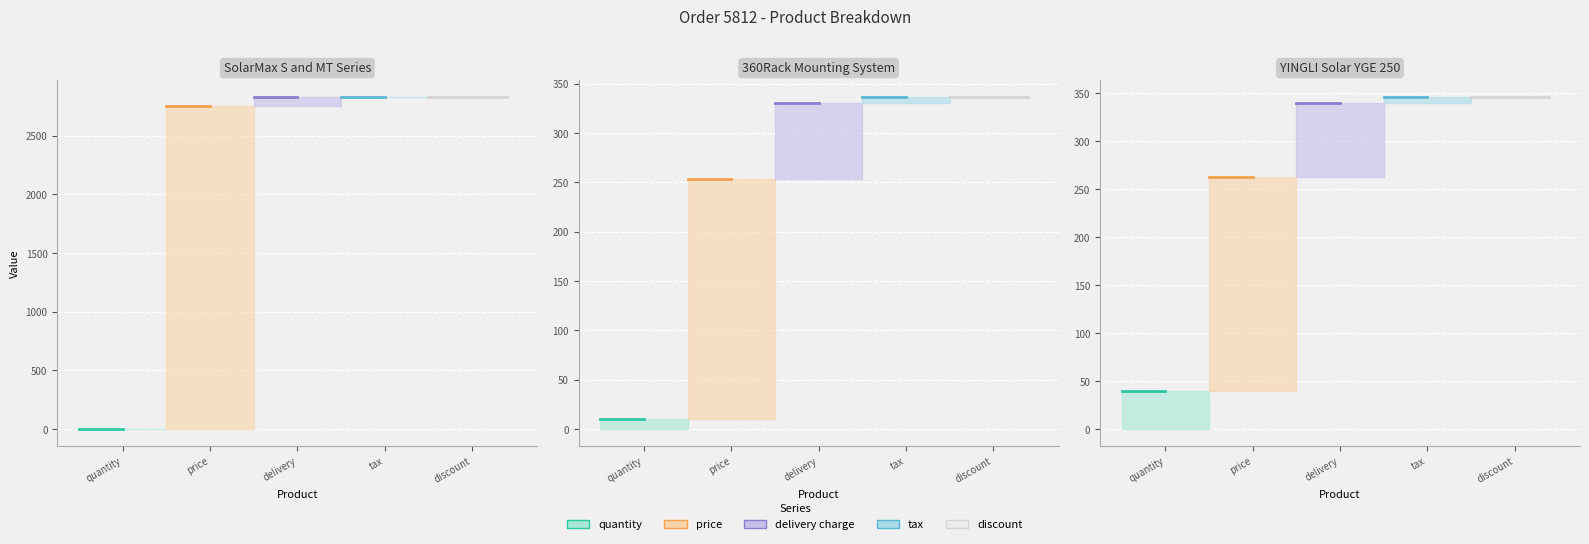

Is the value of delivery charge at YINGLI Solar YGE 250 greater than the value of price at YINGLI Solar YGE 250?

No